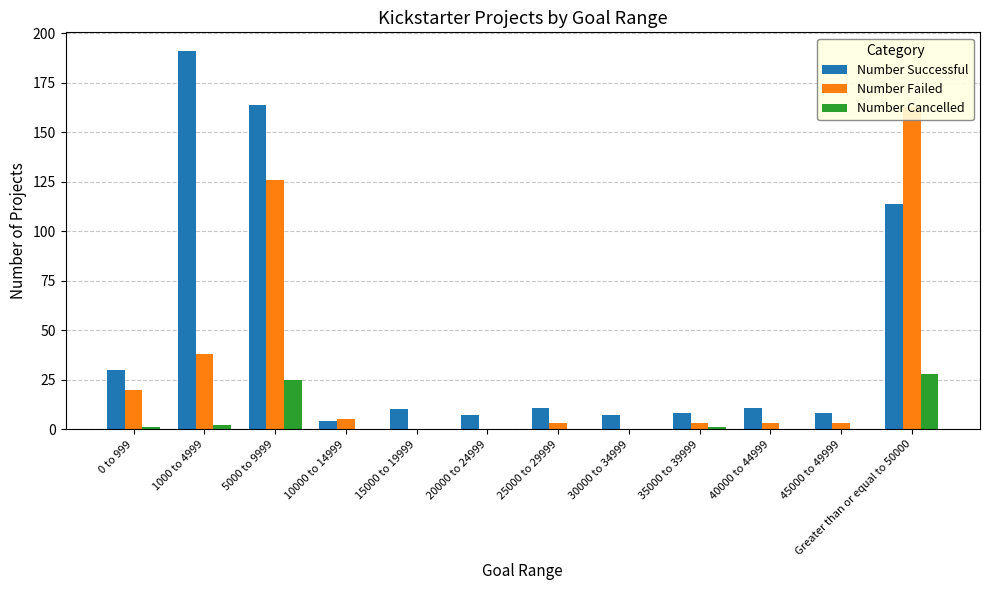

What position from the right is 10000 to 14999?

9